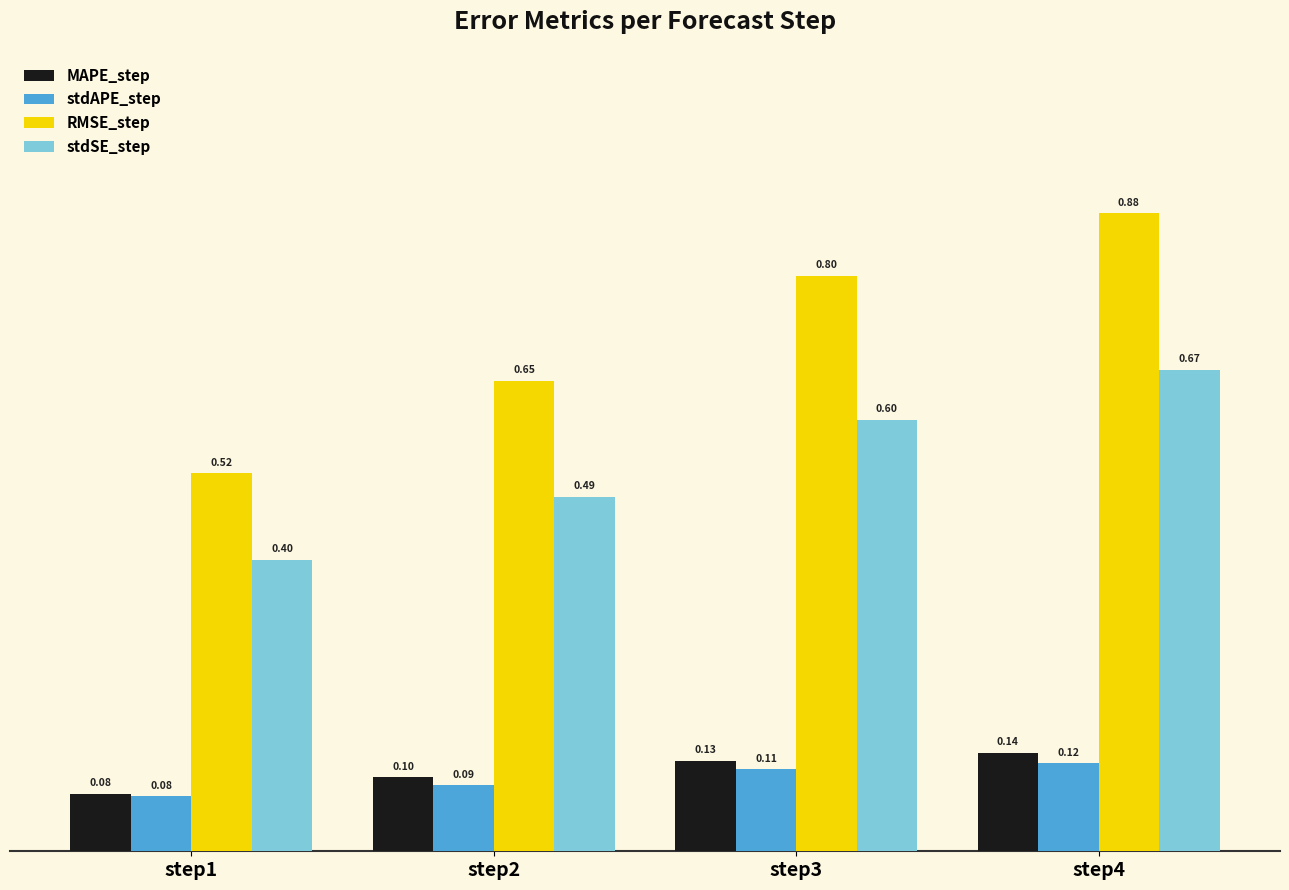

At which category is the sum across all series the highest?

step4